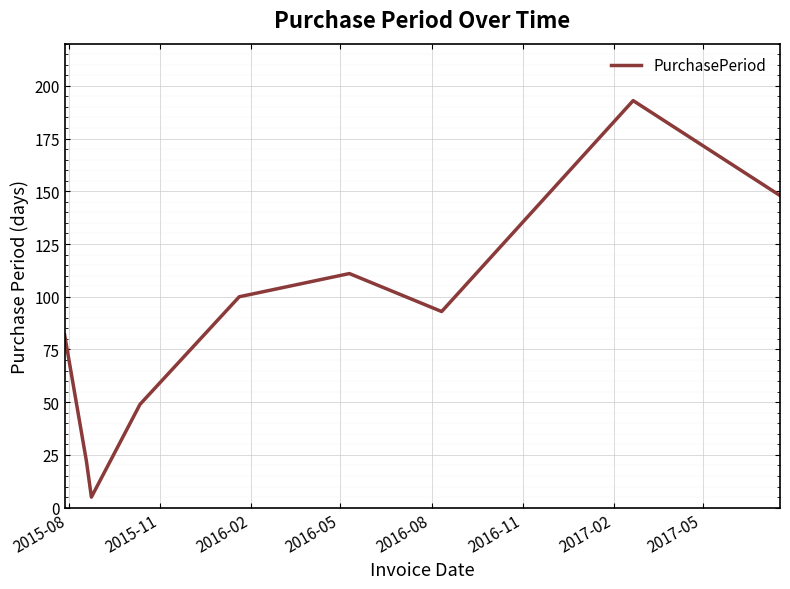

What is the minimum value shown in the chart?

5